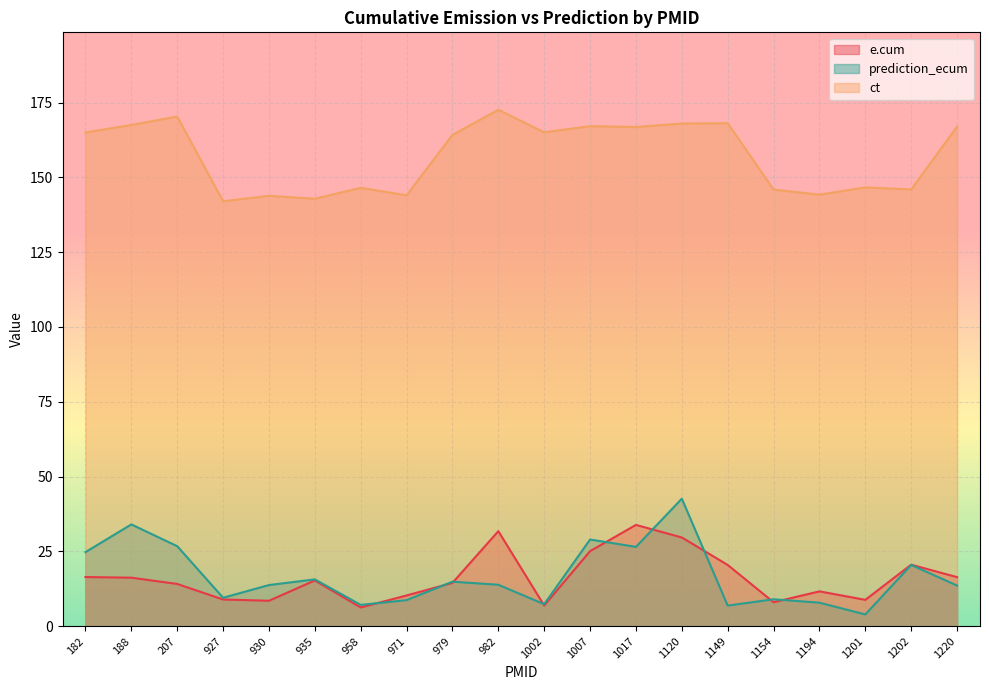

Reading right to left, transcribe all the data shown in this chart.

e.cum: 1220=16.4	1202=20.5	1201=8.8	1194=11.6	1154=8.0	1149=20.5	1120=29.6	1017=33.8	1007=25.1	1002=6.9	982=31.7	979=14.5	971=10.3	958=6.2	935=15.3	930=8.5	927=8.9	207=14.1	188=16.2	182=16.4
prediction_ecum: 1220=13.6	1202=20.4	1201=3.9	1194=7.8	1154=9.0	1149=6.9	1120=42.6	1017=26.5	1007=29.0	1002=7.3	982=13.8	979=14.9	971=8.7	958=7.1	935=15.6	930=13.7	927=9.5	207=26.7	188=34.0	182=24.7
ct: 1220=167.0	1202=145.9	1201=146.7	1194=144.2	1154=145.9	1149=168.1	1120=168.0	1017=166.8	1007=167.1	1002=165.1	982=172.6	979=164.2	971=144.0	958=146.5	935=142.8	930=143.8	927=142.0	207=170.3	188=167.5	182=165.0